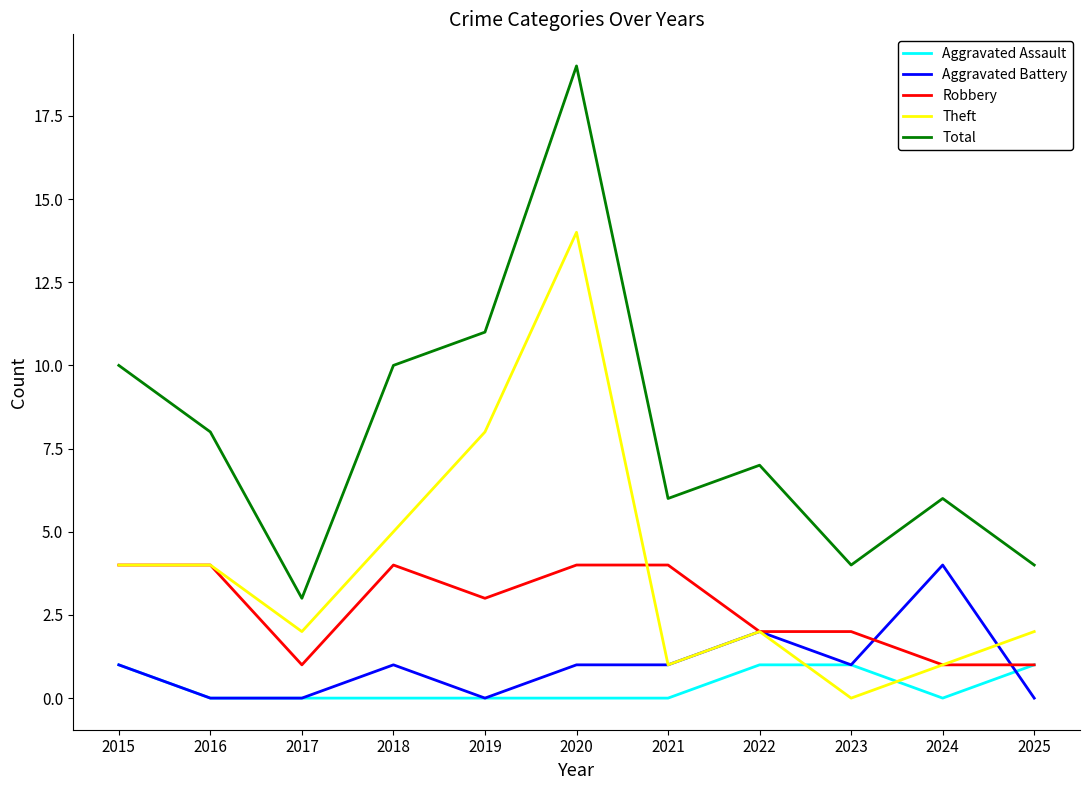

Which series has the largest range (max minus min)?

Total